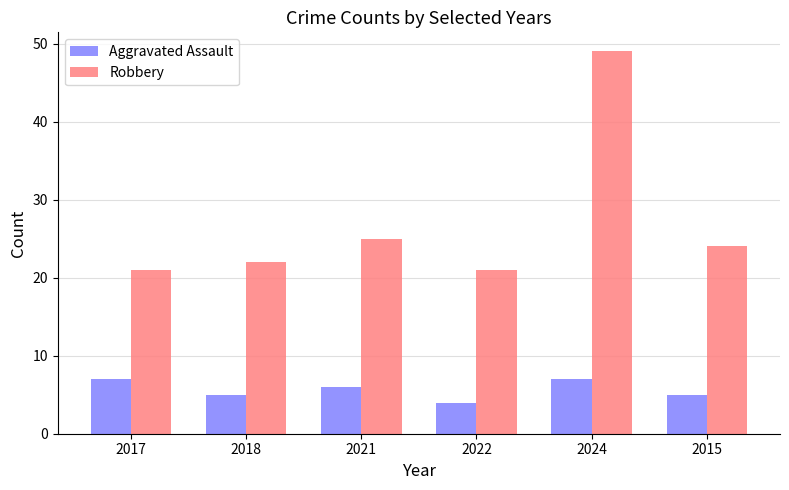

List the series in order of their peak value, highest first.

Robbery, Aggravated Assault